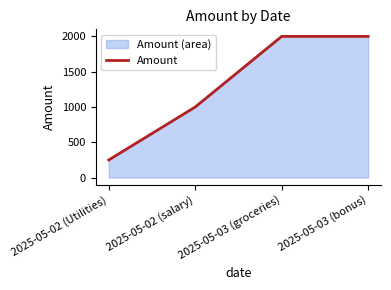

List the labels in order of value, smallest first.

2025-05-02 (Utilities), 2025-05-02 (salary), 2025-05-03 (groceries), 2025-05-03 (bonus)